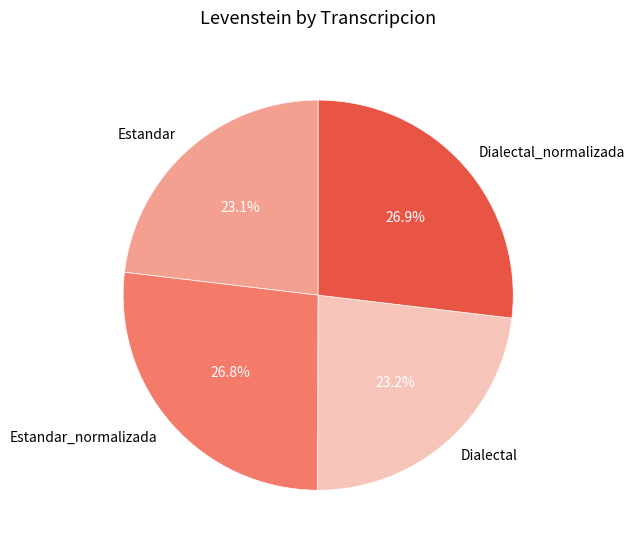

What portion of the pie excludes Estandar_normalizada?

73.2%